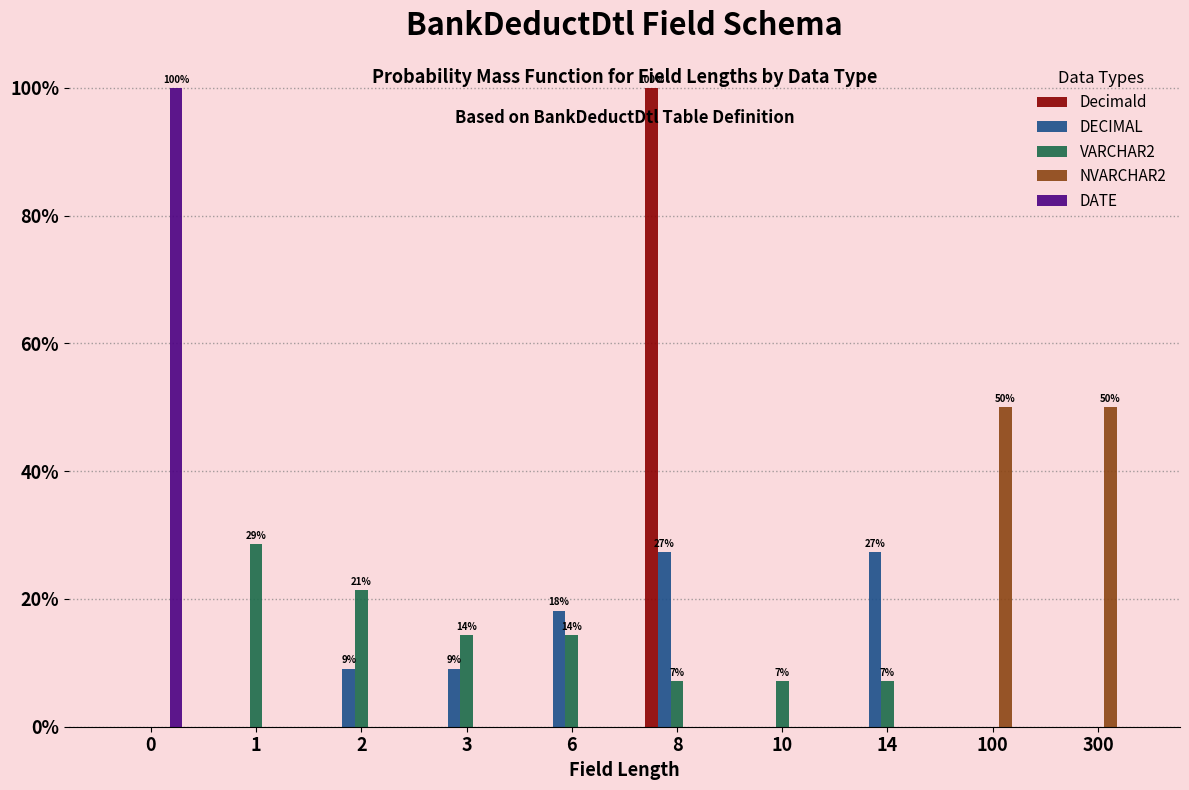

The NVARCHAR2 series shows 72.9 at 100. True or false?

False